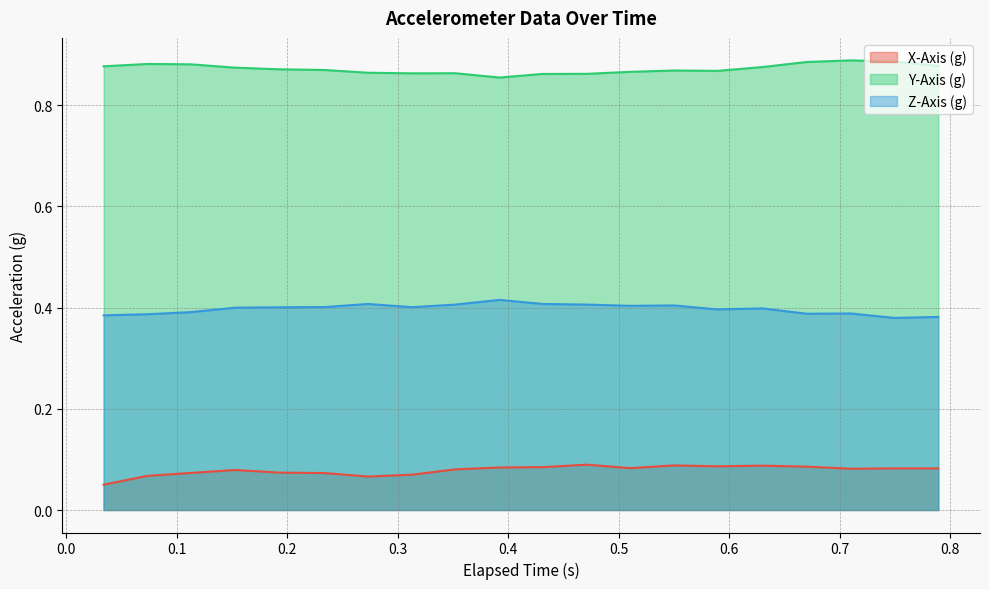

What is the average value of the X-Axis (g) series?

0.1